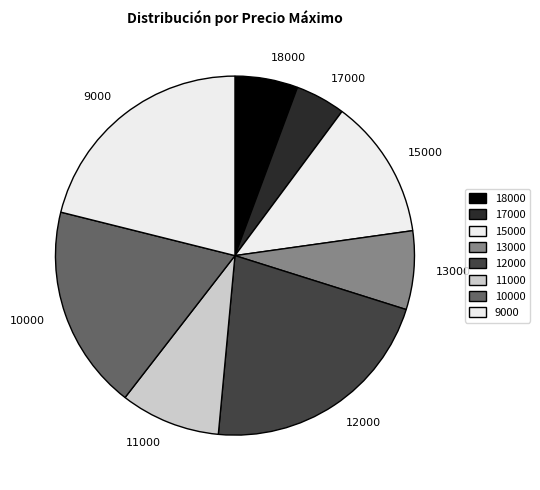

Count the number of slices in the pie.

8